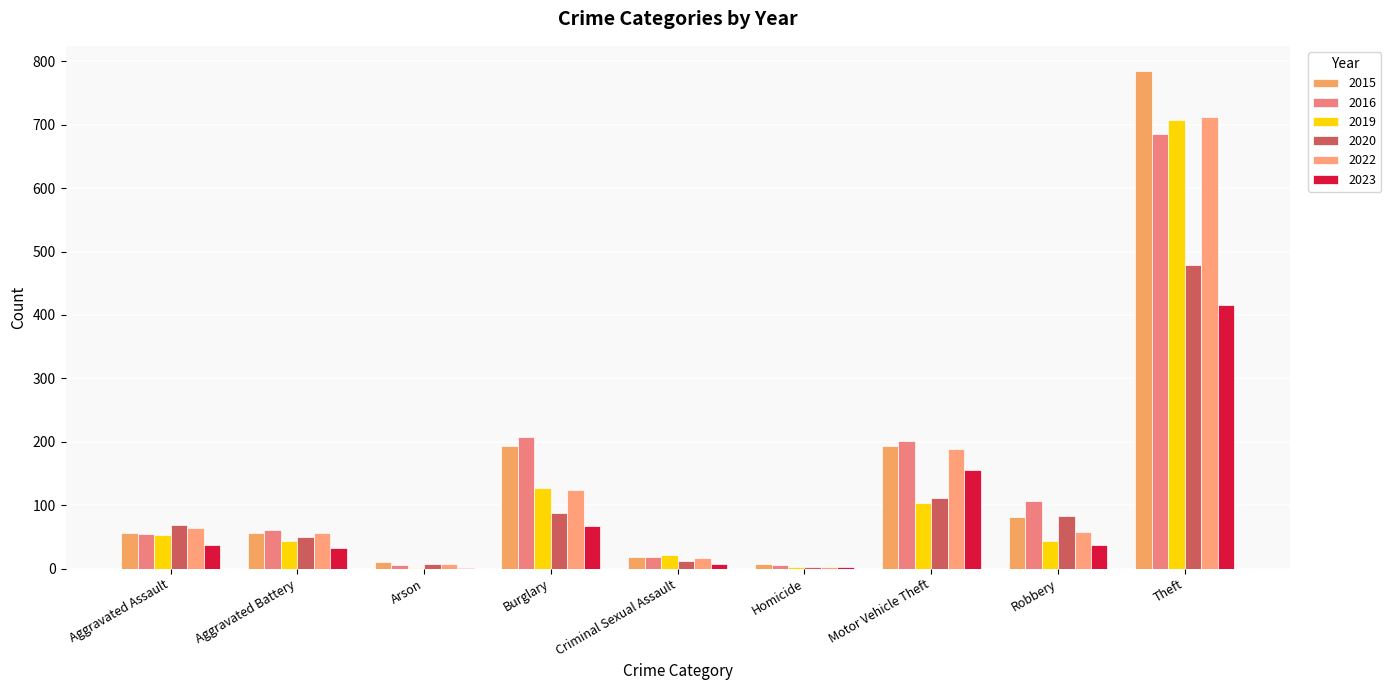

The 2023 series shows 2 at Arson. True or false?

False